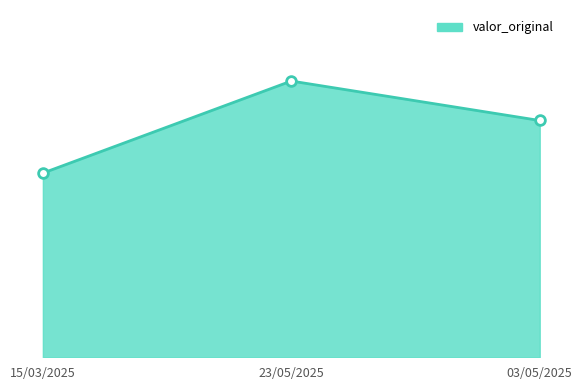

Does the chart have visible grid lines?

No